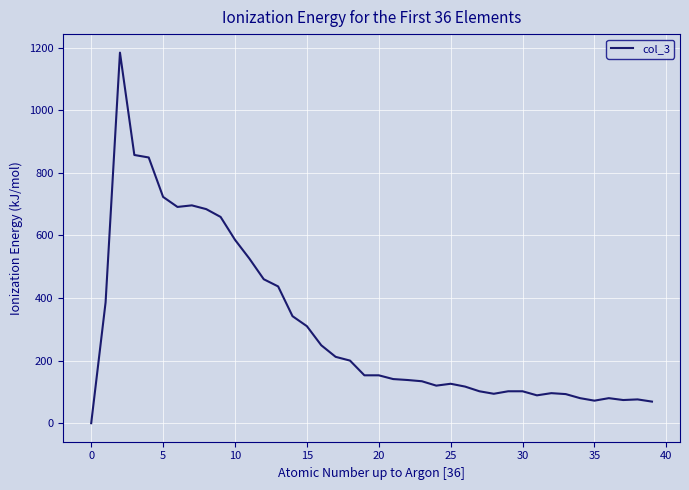

What is the greatest value displayed?

1184